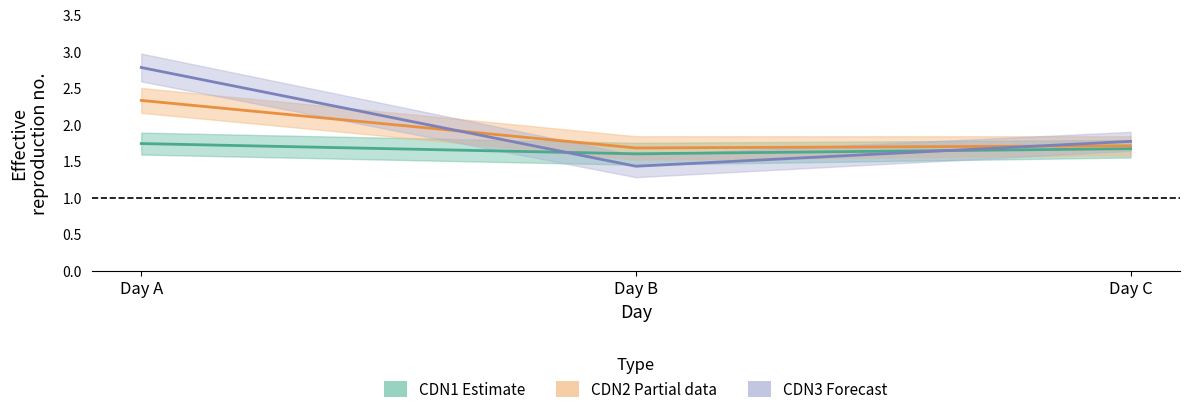

How many lines are shown in the chart?

3